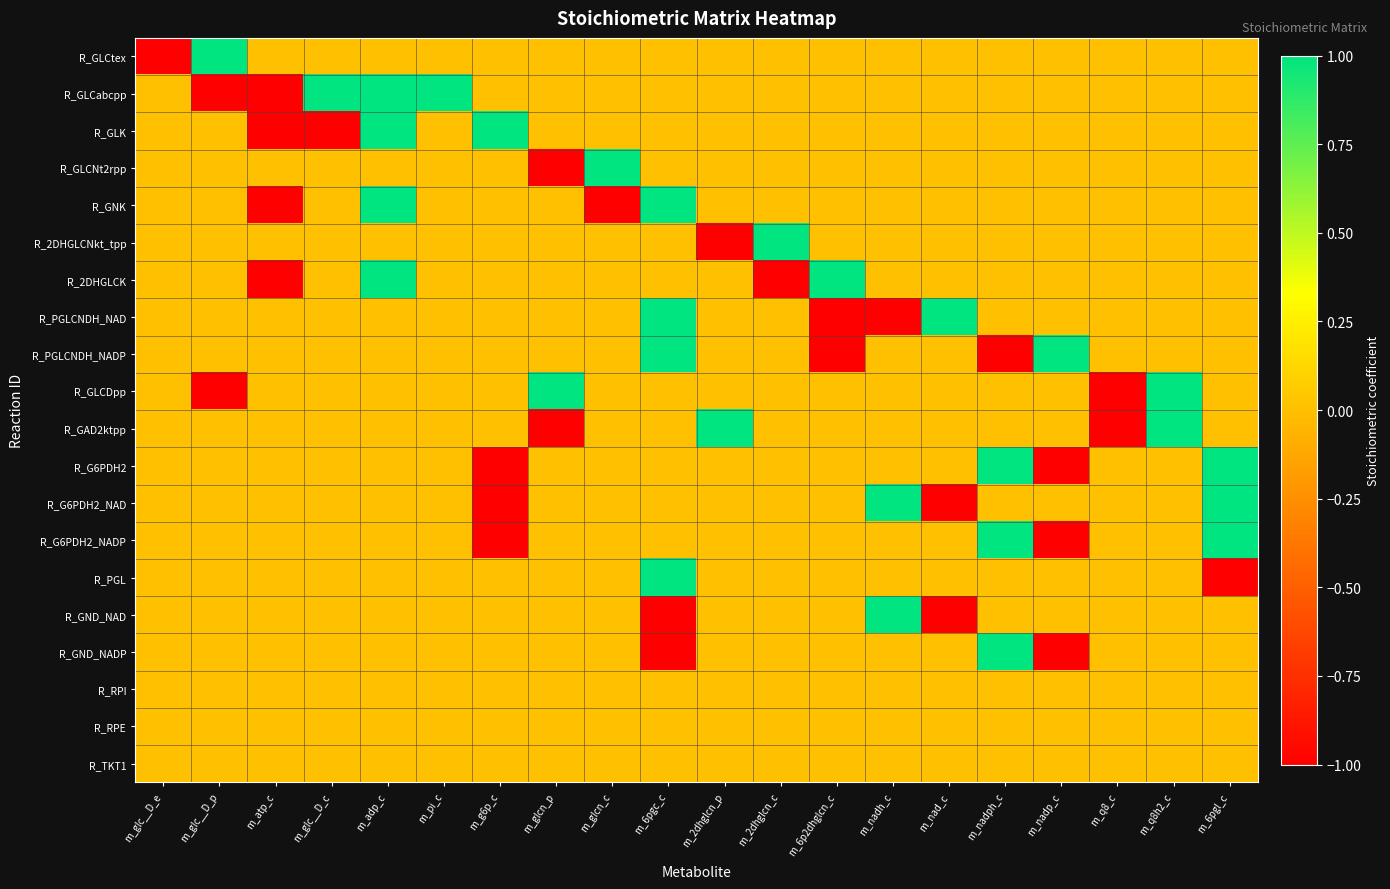

Reading left to right, what are all the values shown in this chart?

R_GLCtex: m_glc__D_e=-1	m_glc__D_p=1	m_atp_c=0	m_glc__D_c=0	m_adp_c=0	m_pi_c=0	m_g6p_c=0	m_glcn_p=0	m_glcn_c=0	m_6pgc_c=0	m_2dhglcn_p=0	m_2dhglcn_c=0	m_6p2dhglcn_c=0	m_nadh_c=0	m_nad_c=0	m_nadph_c=0	m_nadp_c=0	m_q8_c=0	m_q8h2_c=0	m_6pgl_c=0
R_GLCabcpp: m_glc__D_e=0	m_glc__D_p=-1	m_atp_c=-1	m_glc__D_c=1	m_adp_c=1	m_pi_c=1	m_g6p_c=0	m_glcn_p=0	m_glcn_c=0	m_6pgc_c=0	m_2dhglcn_p=0	m_2dhglcn_c=0	m_6p2dhglcn_c=0	m_nadh_c=0	m_nad_c=0	m_nadph_c=0	m_nadp_c=0	m_q8_c=0	m_q8h2_c=0	m_6pgl_c=0
R_GLK: m_glc__D_e=0	m_glc__D_p=0	m_atp_c=-1	m_glc__D_c=-1	m_adp_c=1	m_pi_c=0	m_g6p_c=1	m_glcn_p=0	m_glcn_c=0	m_6pgc_c=0	m_2dhglcn_p=0	m_2dhglcn_c=0	m_6p2dhglcn_c=0	m_nadh_c=0	m_nad_c=0	m_nadph_c=0	m_nadp_c=0	m_q8_c=0	m_q8h2_c=0	m_6pgl_c=0
R_GLCNt2rpp: m_glc__D_e=0	m_glc__D_p=0	m_atp_c=0	m_glc__D_c=0	m_adp_c=0	m_pi_c=0	m_g6p_c=0	m_glcn_p=-1	m_glcn_c=1	m_6pgc_c=0	m_2dhglcn_p=0	m_2dhglcn_c=0	m_6p2dhglcn_c=0	m_nadh_c=0	m_nad_c=0	m_nadph_c=0	m_nadp_c=0	m_q8_c=0	m_q8h2_c=0	m_6pgl_c=0
R_GNK: m_glc__D_e=0	m_glc__D_p=0	m_atp_c=-1	m_glc__D_c=0	m_adp_c=1	m_pi_c=0	m_g6p_c=0	m_glcn_p=0	m_glcn_c=-1	m_6pgc_c=1	m_2dhglcn_p=0	m_2dhglcn_c=0	m_6p2dhglcn_c=0	m_nadh_c=0	m_nad_c=0	m_nadph_c=0	m_nadp_c=0	m_q8_c=0	m_q8h2_c=0	m_6pgl_c=0
R_2DHGLCNkt_tpp: m_glc__D_e=0	m_glc__D_p=0	m_atp_c=0	m_glc__D_c=0	m_adp_c=0	m_pi_c=0	m_g6p_c=0	m_glcn_p=0	m_glcn_c=0	m_6pgc_c=0	m_2dhglcn_p=-1	m_2dhglcn_c=1	m_6p2dhglcn_c=0	m_nadh_c=0	m_nad_c=0	m_nadph_c=0	m_nadp_c=0	m_q8_c=0	m_q8h2_c=0	m_6pgl_c=0
R_2DHGLCK: m_glc__D_e=0	m_glc__D_p=0	m_atp_c=-1	m_glc__D_c=0	m_adp_c=1	m_pi_c=0	m_g6p_c=0	m_glcn_p=0	m_glcn_c=0	m_6pgc_c=0	m_2dhglcn_p=0	m_2dhglcn_c=-1	m_6p2dhglcn_c=1	m_nadh_c=0	m_nad_c=0	m_nadph_c=0	m_nadp_c=0	m_q8_c=0	m_q8h2_c=0	m_6pgl_c=0
R_PGLCNDH_NAD: m_glc__D_e=0	m_glc__D_p=0	m_atp_c=0	m_glc__D_c=0	m_adp_c=0	m_pi_c=0	m_g6p_c=0	m_glcn_p=0	m_glcn_c=0	m_6pgc_c=1	m_2dhglcn_p=0	m_2dhglcn_c=0	m_6p2dhglcn_c=-1	m_nadh_c=-1	m_nad_c=1	m_nadph_c=0	m_nadp_c=0	m_q8_c=0	m_q8h2_c=0	m_6pgl_c=0
R_PGLCNDH_NADP: m_glc__D_e=0	m_glc__D_p=0	m_atp_c=0	m_glc__D_c=0	m_adp_c=0	m_pi_c=0	m_g6p_c=0	m_glcn_p=0	m_glcn_c=0	m_6pgc_c=1	m_2dhglcn_p=0	m_2dhglcn_c=0	m_6p2dhglcn_c=-1	m_nadh_c=0	m_nad_c=0	m_nadph_c=-1	m_nadp_c=1	m_q8_c=0	m_q8h2_c=0	m_6pgl_c=0
R_GLCDpp: m_glc__D_e=0	m_glc__D_p=-1	m_atp_c=0	m_glc__D_c=0	m_adp_c=0	m_pi_c=0	m_g6p_c=0	m_glcn_p=1	m_glcn_c=0	m_6pgc_c=0	m_2dhglcn_p=0	m_2dhglcn_c=0	m_6p2dhglcn_c=0	m_nadh_c=0	m_nad_c=0	m_nadph_c=0	m_nadp_c=0	m_q8_c=-1	m_q8h2_c=1	m_6pgl_c=0
R_GAD2ktpp: m_glc__D_e=0	m_glc__D_p=0	m_atp_c=0	m_glc__D_c=0	m_adp_c=0	m_pi_c=0	m_g6p_c=0	m_glcn_p=-1	m_glcn_c=0	m_6pgc_c=0	m_2dhglcn_p=1	m_2dhglcn_c=0	m_6p2dhglcn_c=0	m_nadh_c=0	m_nad_c=0	m_nadph_c=0	m_nadp_c=0	m_q8_c=-1	m_q8h2_c=1	m_6pgl_c=0
R_G6PDH2: m_glc__D_e=0	m_glc__D_p=0	m_atp_c=0	m_glc__D_c=0	m_adp_c=0	m_pi_c=0	m_g6p_c=-1	m_glcn_p=0	m_glcn_c=0	m_6pgc_c=0	m_2dhglcn_p=0	m_2dhglcn_c=0	m_6p2dhglcn_c=0	m_nadh_c=0	m_nad_c=0	m_nadph_c=1	m_nadp_c=-1	m_q8_c=0	m_q8h2_c=0	m_6pgl_c=1
R_G6PDH2_NAD: m_glc__D_e=0	m_glc__D_p=0	m_atp_c=0	m_glc__D_c=0	m_adp_c=0	m_pi_c=0	m_g6p_c=-1	m_glcn_p=0	m_glcn_c=0	m_6pgc_c=0	m_2dhglcn_p=0	m_2dhglcn_c=0	m_6p2dhglcn_c=0	m_nadh_c=1	m_nad_c=-1	m_nadph_c=0	m_nadp_c=0	m_q8_c=0	m_q8h2_c=0	m_6pgl_c=1
R_G6PDH2_NADP: m_glc__D_e=0	m_glc__D_p=0	m_atp_c=0	m_glc__D_c=0	m_adp_c=0	m_pi_c=0	m_g6p_c=-1	m_glcn_p=0	m_glcn_c=0	m_6pgc_c=0	m_2dhglcn_p=0	m_2dhglcn_c=0	m_6p2dhglcn_c=0	m_nadh_c=0	m_nad_c=0	m_nadph_c=1	m_nadp_c=-1	m_q8_c=0	m_q8h2_c=0	m_6pgl_c=1
R_PGL: m_glc__D_e=0	m_glc__D_p=0	m_atp_c=0	m_glc__D_c=0	m_adp_c=0	m_pi_c=0	m_g6p_c=0	m_glcn_p=0	m_glcn_c=0	m_6pgc_c=1	m_2dhglcn_p=0	m_2dhglcn_c=0	m_6p2dhglcn_c=0	m_nadh_c=0	m_nad_c=0	m_nadph_c=0	m_nadp_c=0	m_q8_c=0	m_q8h2_c=0	m_6pgl_c=-1
R_GND_NAD: m_glc__D_e=0	m_glc__D_p=0	m_atp_c=0	m_glc__D_c=0	m_adp_c=0	m_pi_c=0	m_g6p_c=0	m_glcn_p=0	m_glcn_c=0	m_6pgc_c=-1	m_2dhglcn_p=0	m_2dhglcn_c=0	m_6p2dhglcn_c=0	m_nadh_c=1	m_nad_c=-1	m_nadph_c=0	m_nadp_c=0	m_q8_c=0	m_q8h2_c=0	m_6pgl_c=0
R_GND_NADP: m_glc__D_e=0	m_glc__D_p=0	m_atp_c=0	m_glc__D_c=0	m_adp_c=0	m_pi_c=0	m_g6p_c=0	m_glcn_p=0	m_glcn_c=0	m_6pgc_c=-1	m_2dhglcn_p=0	m_2dhglcn_c=0	m_6p2dhglcn_c=0	m_nadh_c=0	m_nad_c=0	m_nadph_c=1	m_nadp_c=-1	m_q8_c=0	m_q8h2_c=0	m_6pgl_c=0
R_RPI: m_glc__D_e=0	m_glc__D_p=0	m_atp_c=0	m_glc__D_c=0	m_adp_c=0	m_pi_c=0	m_g6p_c=0	m_glcn_p=0	m_glcn_c=0	m_6pgc_c=0	m_2dhglcn_p=0	m_2dhglcn_c=0	m_6p2dhglcn_c=0	m_nadh_c=0	m_nad_c=0	m_nadph_c=0	m_nadp_c=0	m_q8_c=0	m_q8h2_c=0	m_6pgl_c=0
R_RPE: m_glc__D_e=0	m_glc__D_p=0	m_atp_c=0	m_glc__D_c=0	m_adp_c=0	m_pi_c=0	m_g6p_c=0	m_glcn_p=0	m_glcn_c=0	m_6pgc_c=0	m_2dhglcn_p=0	m_2dhglcn_c=0	m_6p2dhglcn_c=0	m_nadh_c=0	m_nad_c=0	m_nadph_c=0	m_nadp_c=0	m_q8_c=0	m_q8h2_c=0	m_6pgl_c=0
R_TKT1: m_glc__D_e=0	m_glc__D_p=0	m_atp_c=0	m_glc__D_c=0	m_adp_c=0	m_pi_c=0	m_g6p_c=0	m_glcn_p=0	m_glcn_c=0	m_6pgc_c=0	m_2dhglcn_p=0	m_2dhglcn_c=0	m_6p2dhglcn_c=0	m_nadh_c=0	m_nad_c=0	m_nadph_c=0	m_nadp_c=0	m_q8_c=0	m_q8h2_c=0	m_6pgl_c=0